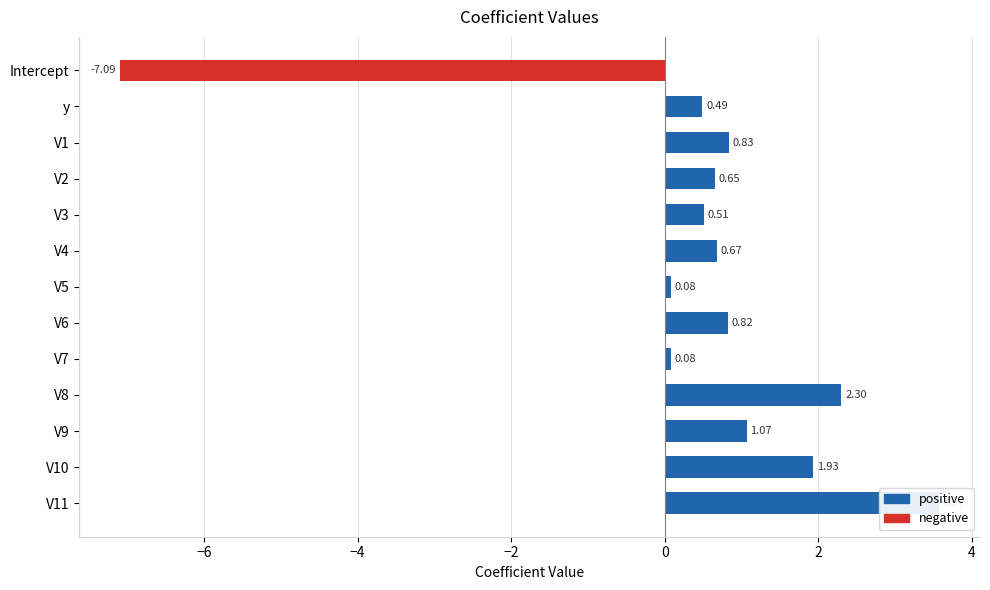

What are all the series names shown in the legend?

positive, negative